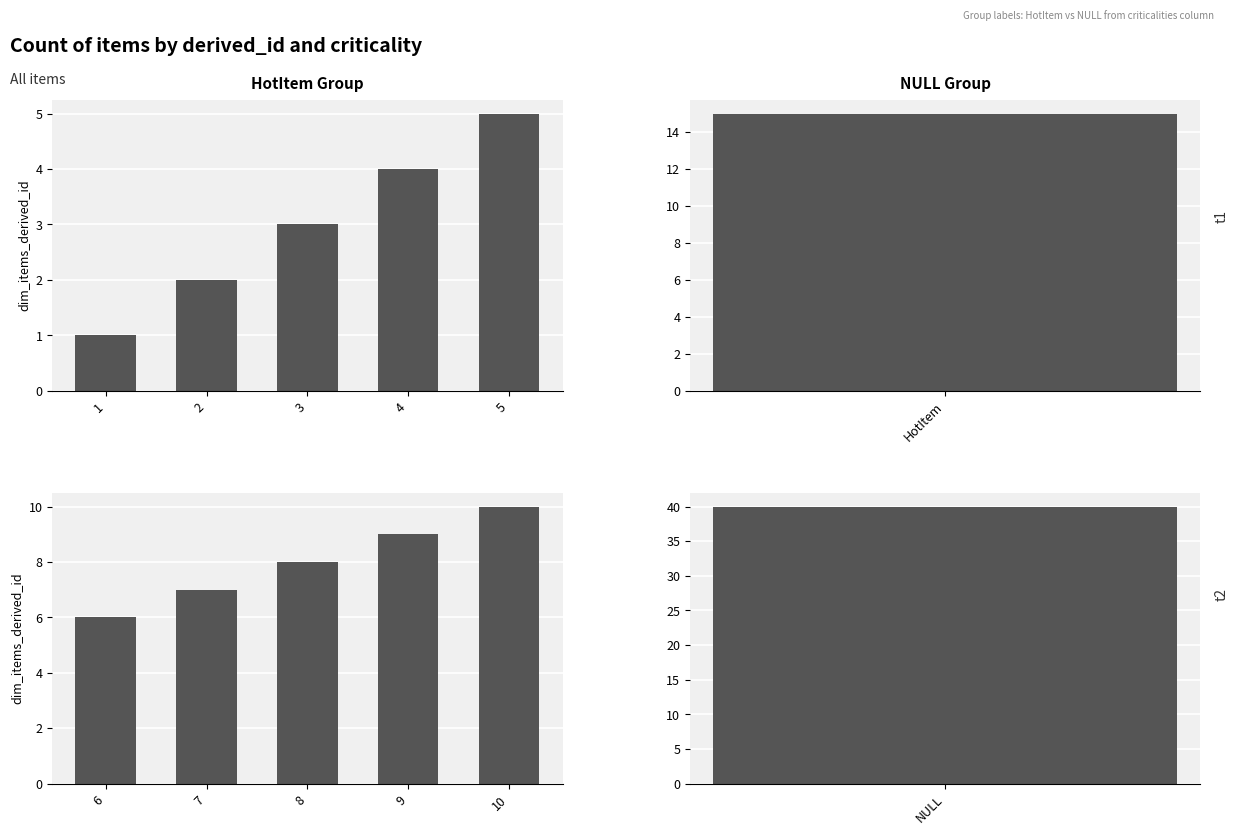

What are all the series names shown in the legend?

HotItem, NULL